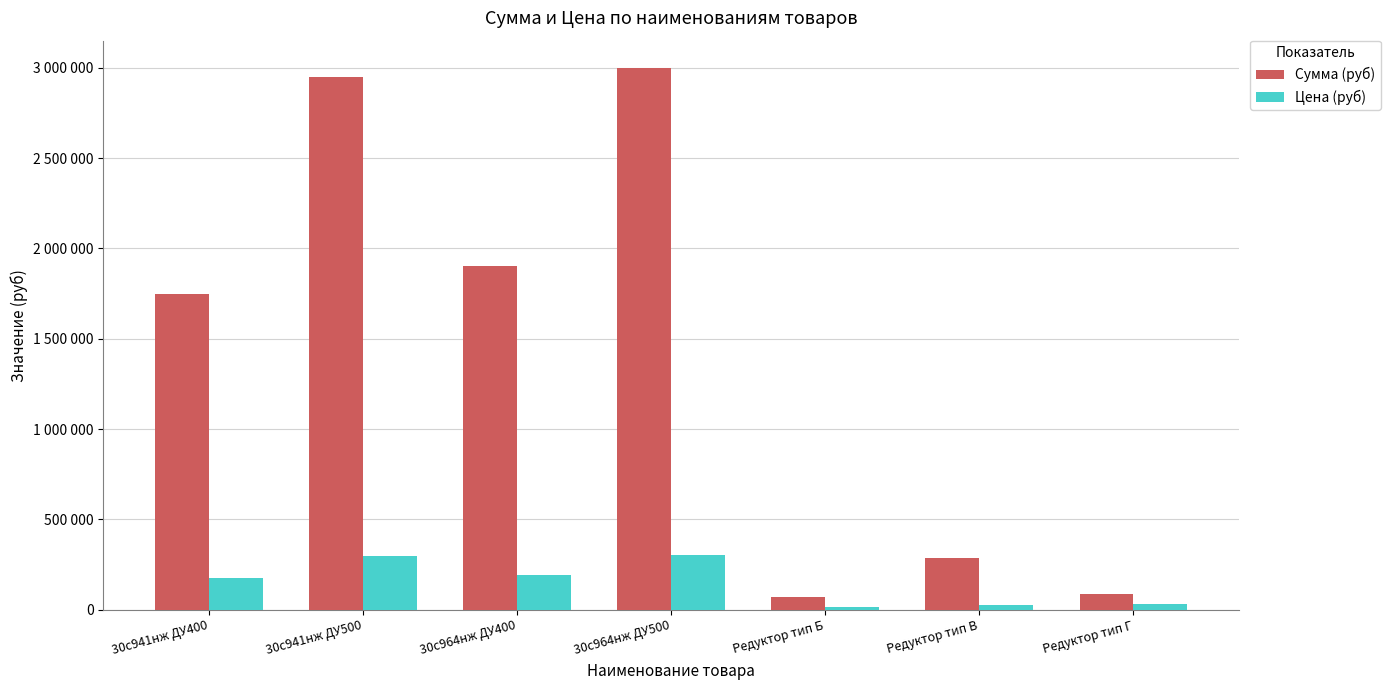

Reading left to right, what are all the values shown in this chart?

Сумма (руб): 1750000	2950000	1900000	3000000	68000	285000	88500
Цена (руб): 175000	295000	190000	300000	17000	28500	29500